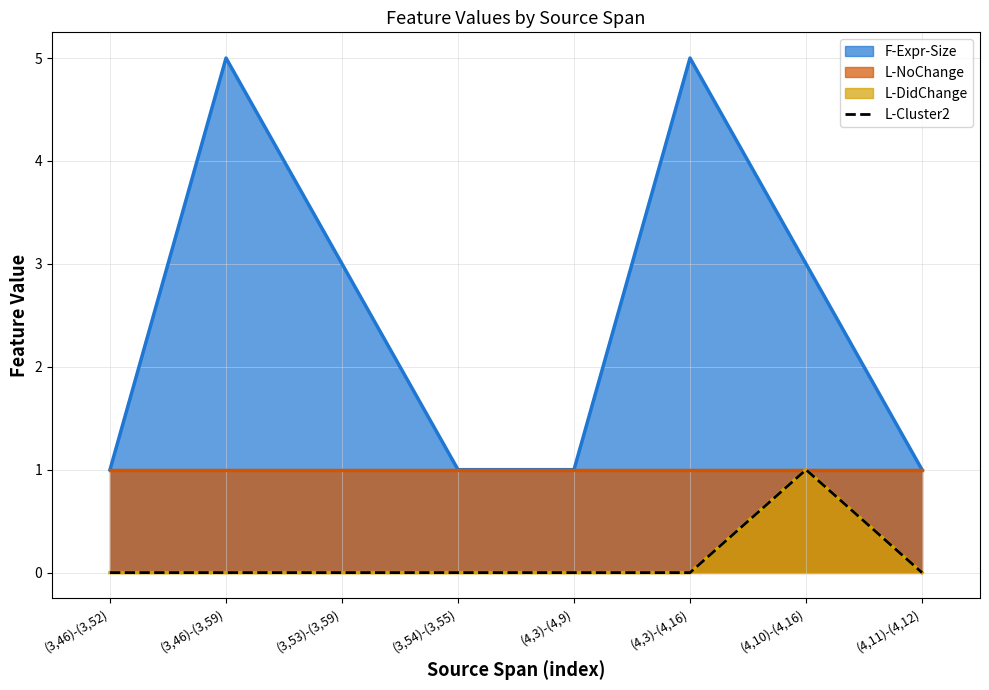

Rank the categories by value from highest to lowest.

(4,10)-(4,16), (3,46)-(3,52), (3,46)-(3,59), (3,53)-(3,59), (3,54)-(3,55), (4,3)-(4,9), (4,3)-(4,16), (4,11)-(4,12)